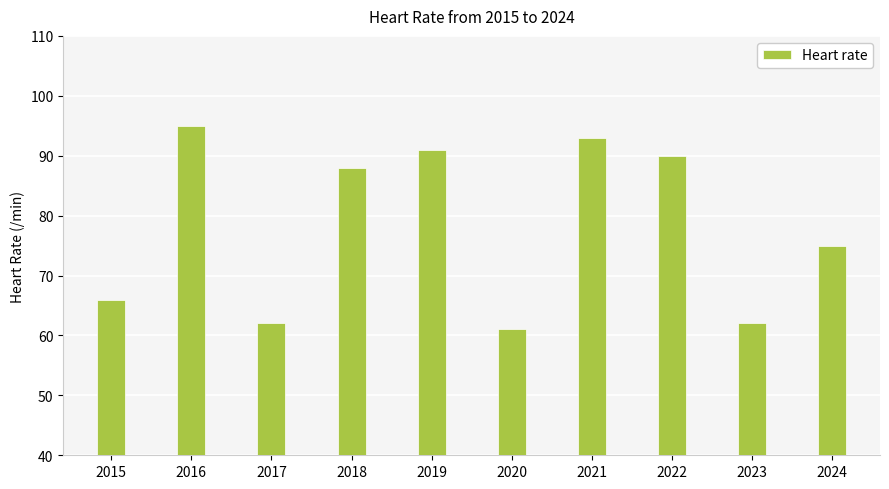

What is the average value?

78